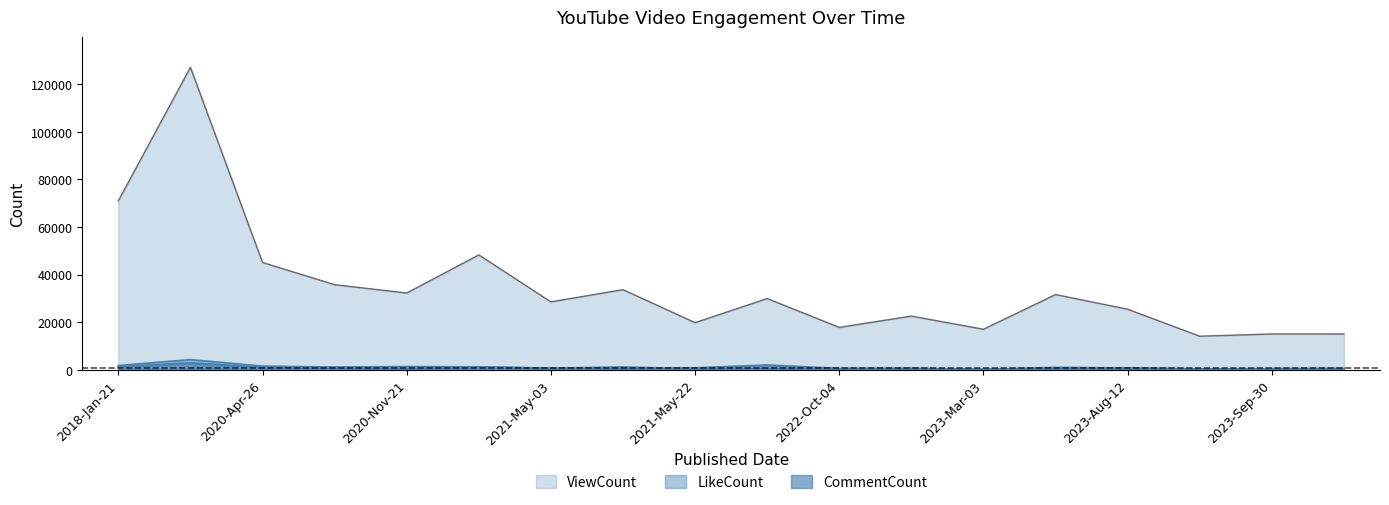

What is the sum of the CommentCount values at 2023-Sep-10 and 2021-Oct-26?

2179